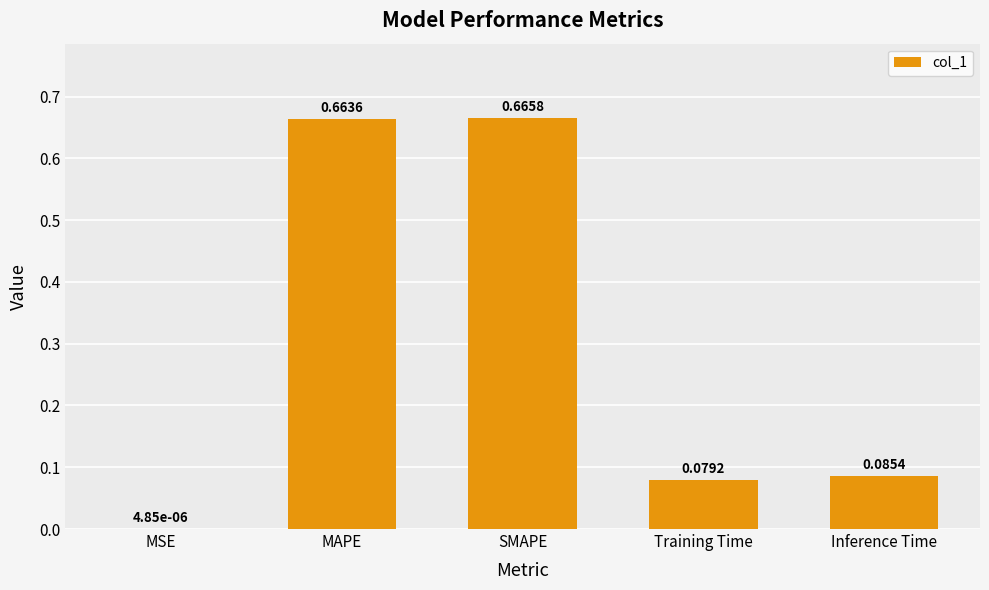

Where is the data nearest to the value 0?

MSE